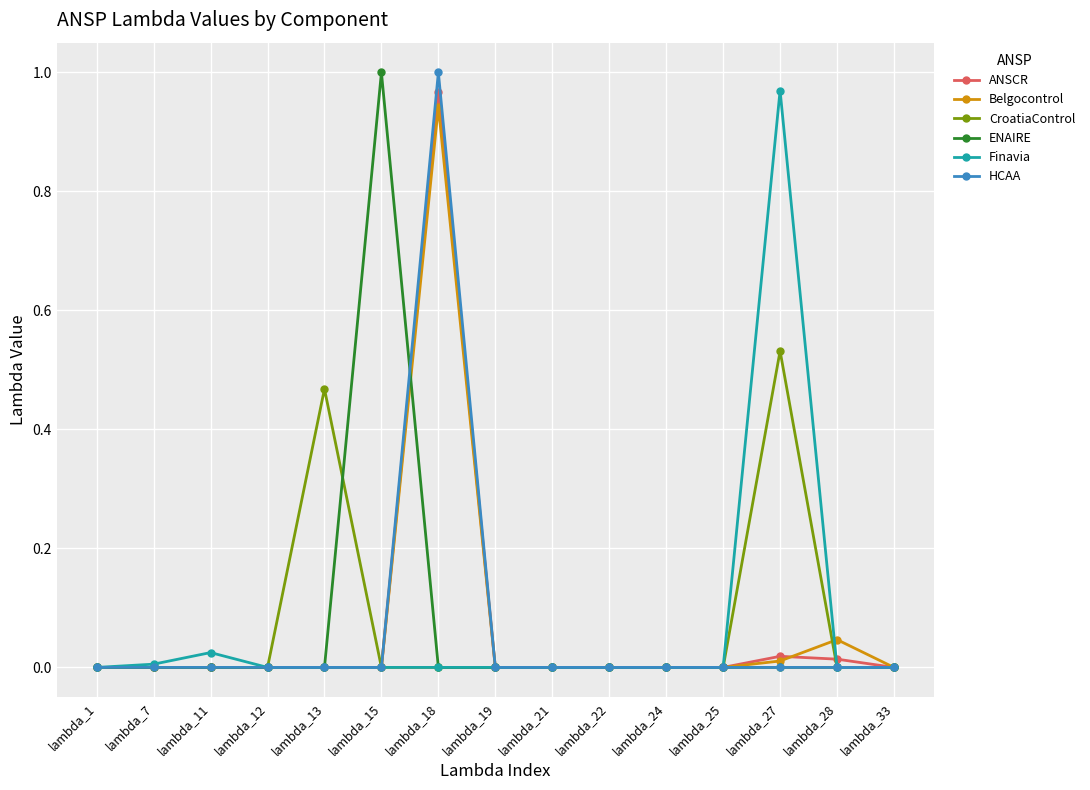

Which series changed the most between lambda_7 and lambda_27?

Finavia